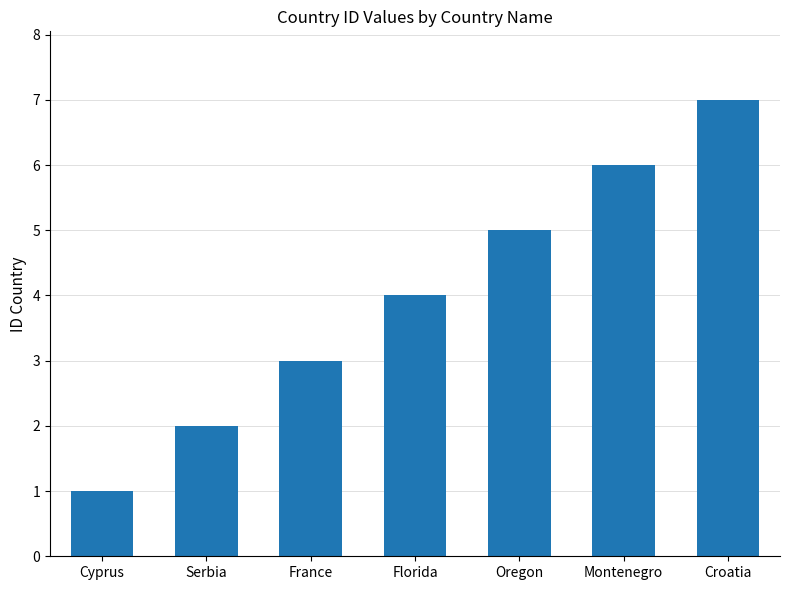

Is it true that the value at Florida is 4?

True